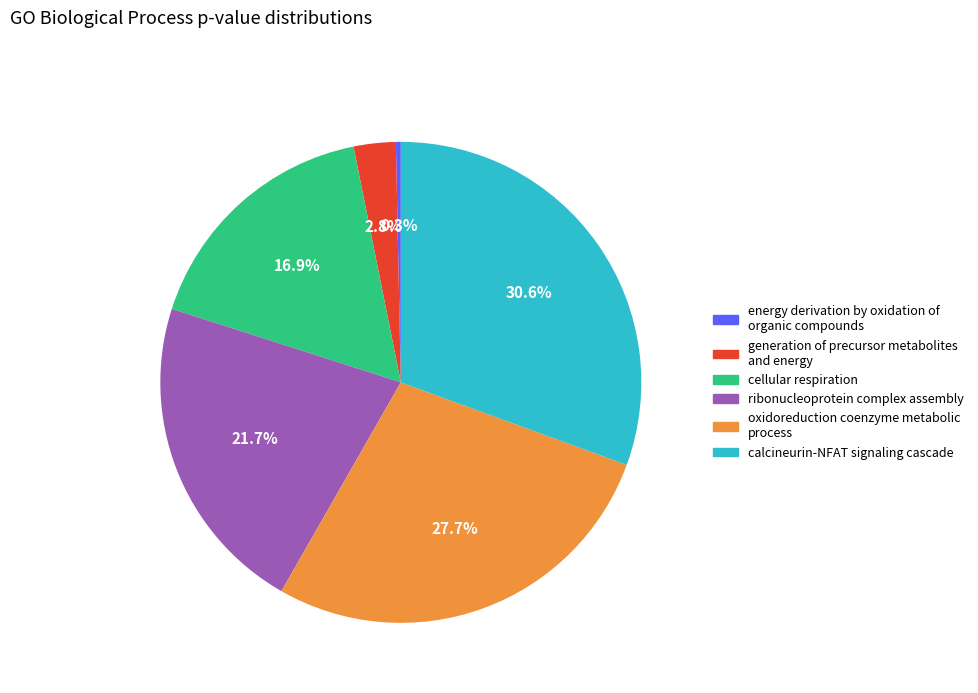

To the nearest percent, what portion does oxidoreduction coenzyme metabolic process represent?

28%